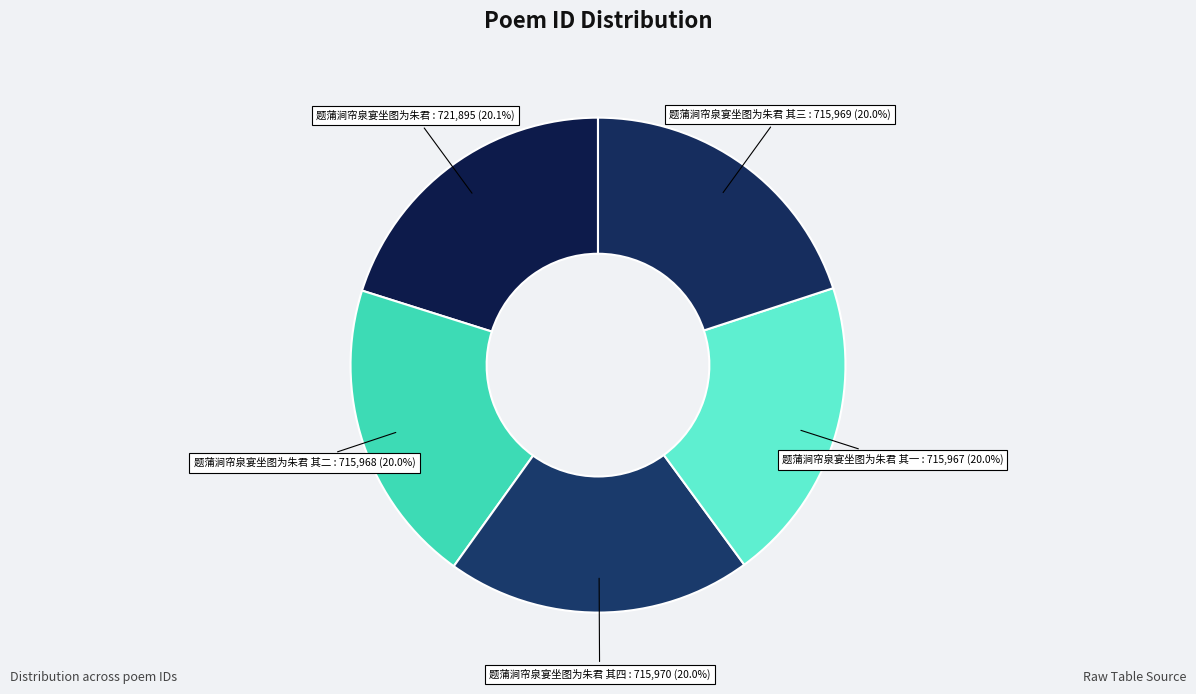

How many segments does this pie chart have?

5